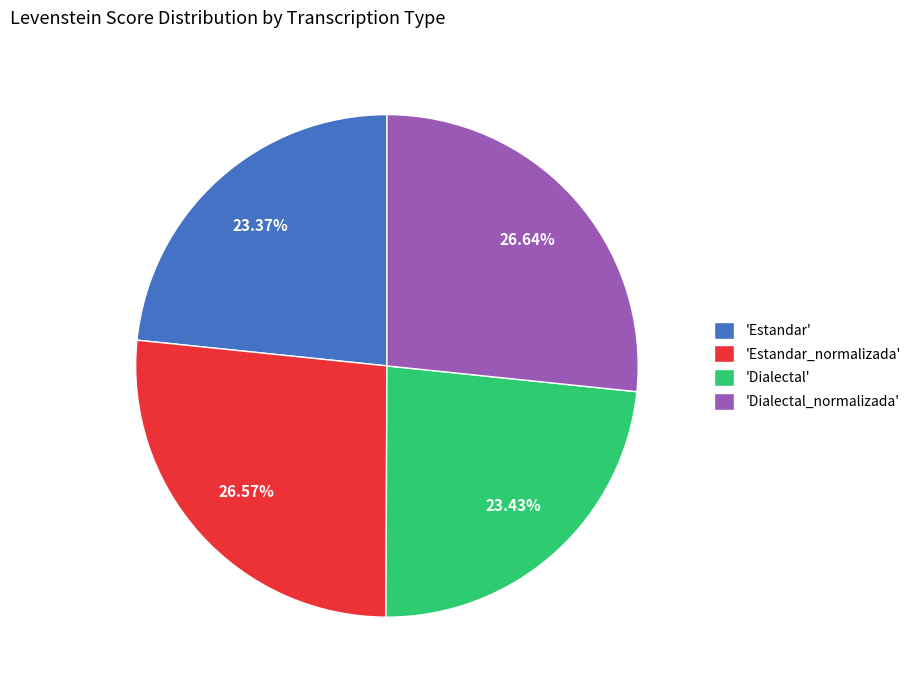

Approximately how many times larger is the value at 'Estandar_normalizada' compared to 'Dialectal_normalizada'?

1.0